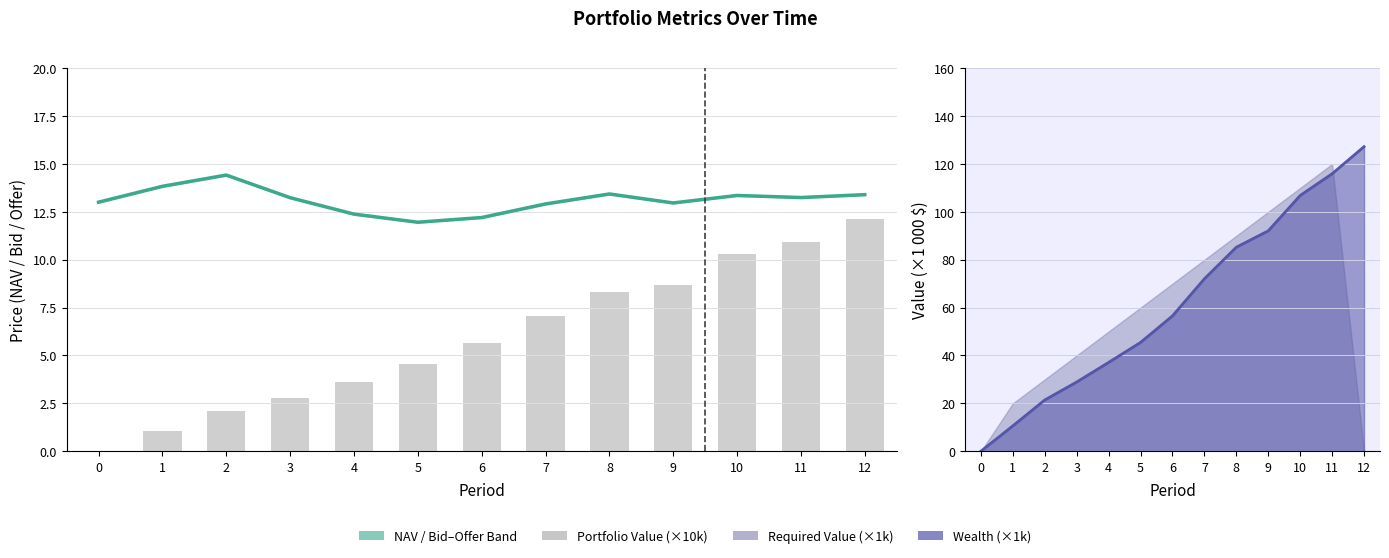

What is the approximate value of Portfolio Value (×10k) at 7?

7.0